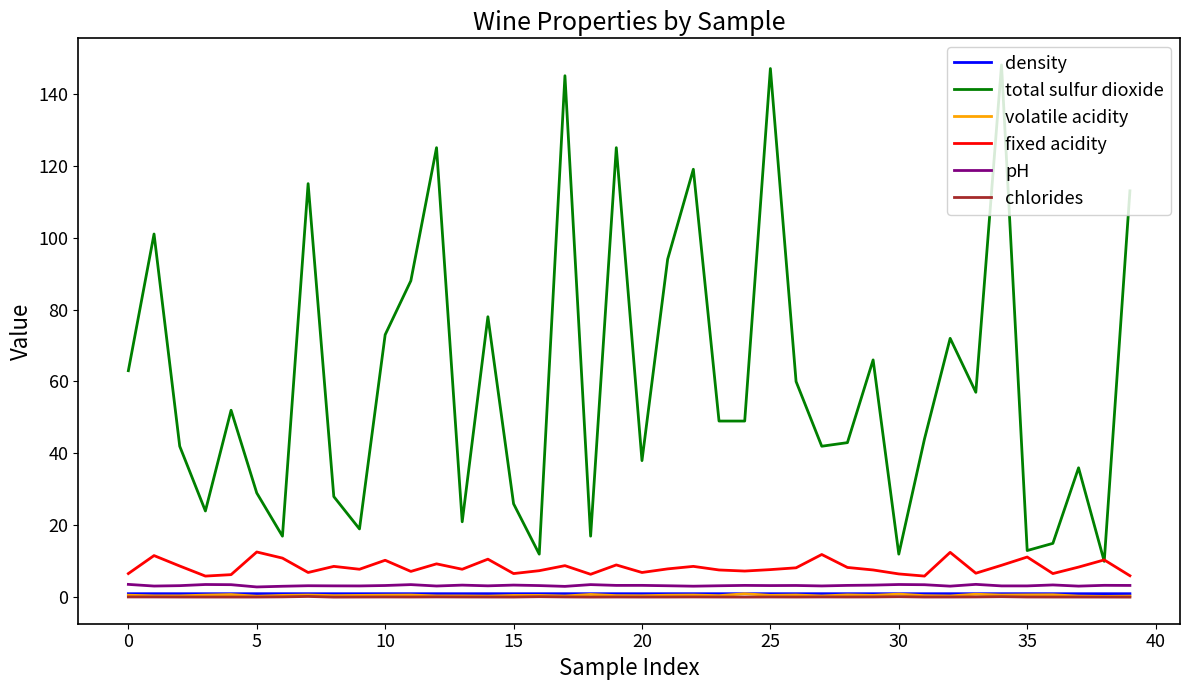

True or false: fixed acidity and density intersect in this chart.

False